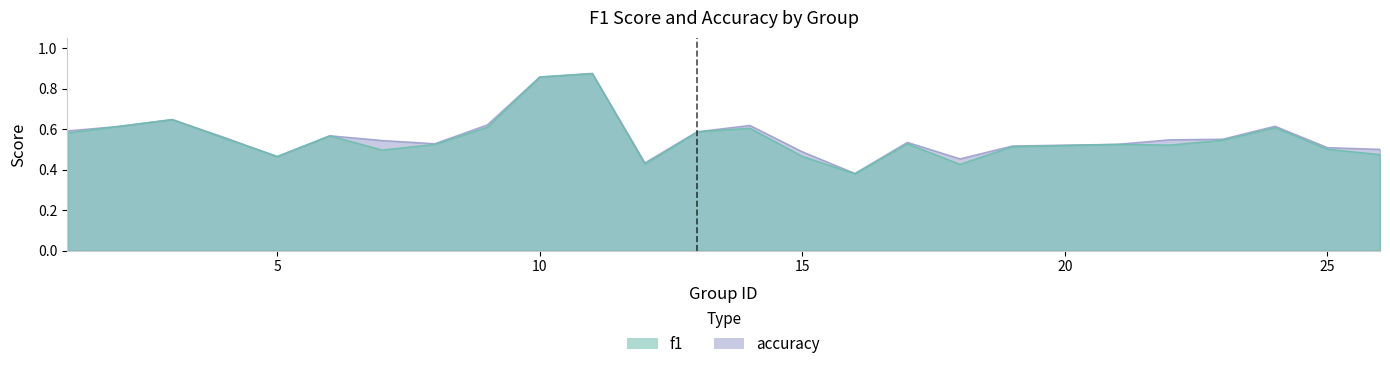

Does the chart display data point markers on the line(s)?

No